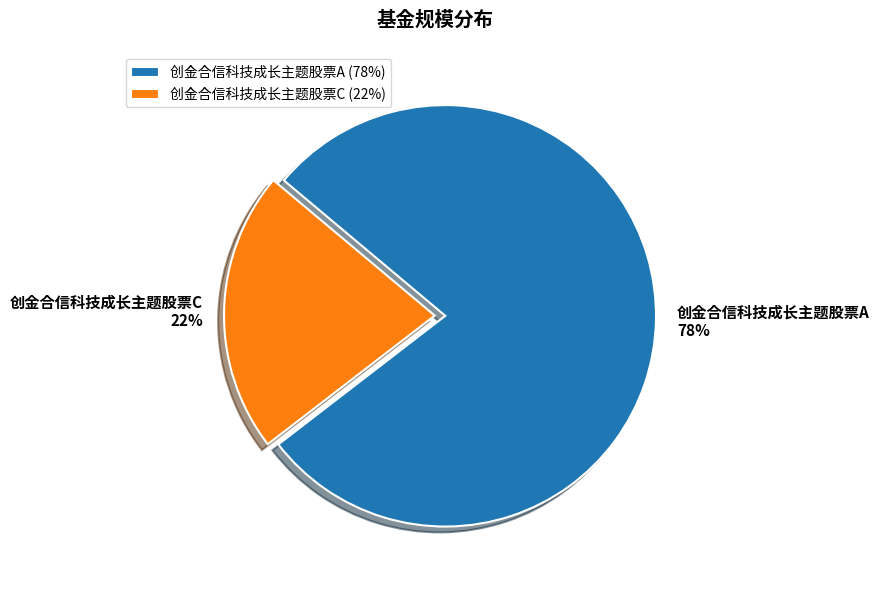

To the nearest percent, what percentage of the pie is 创金合信科技成长主题股票A?

78%